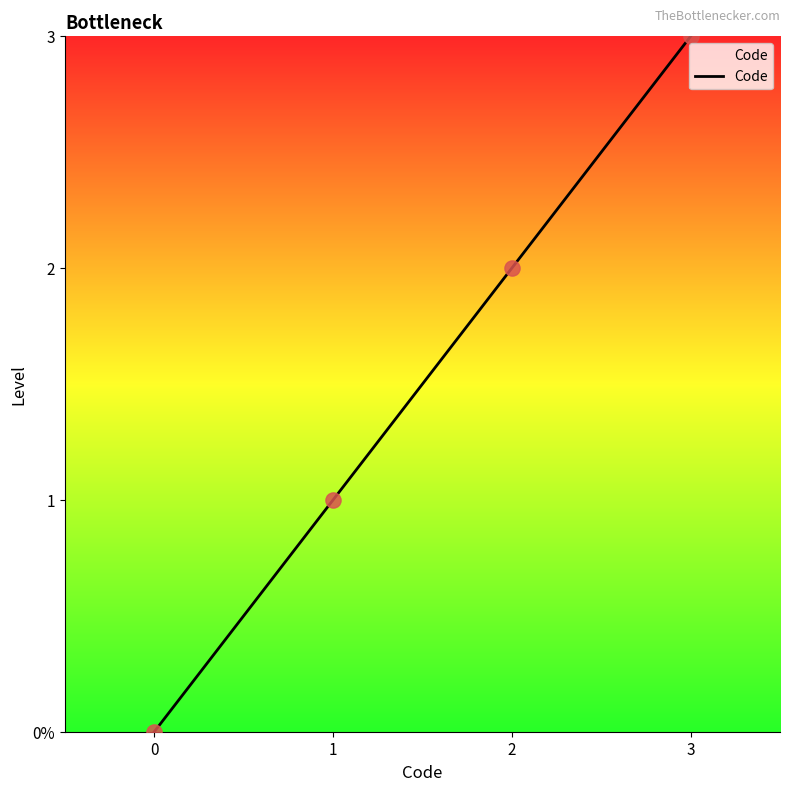

What is the ratio of the value at 2 to the value at 3?

0.7